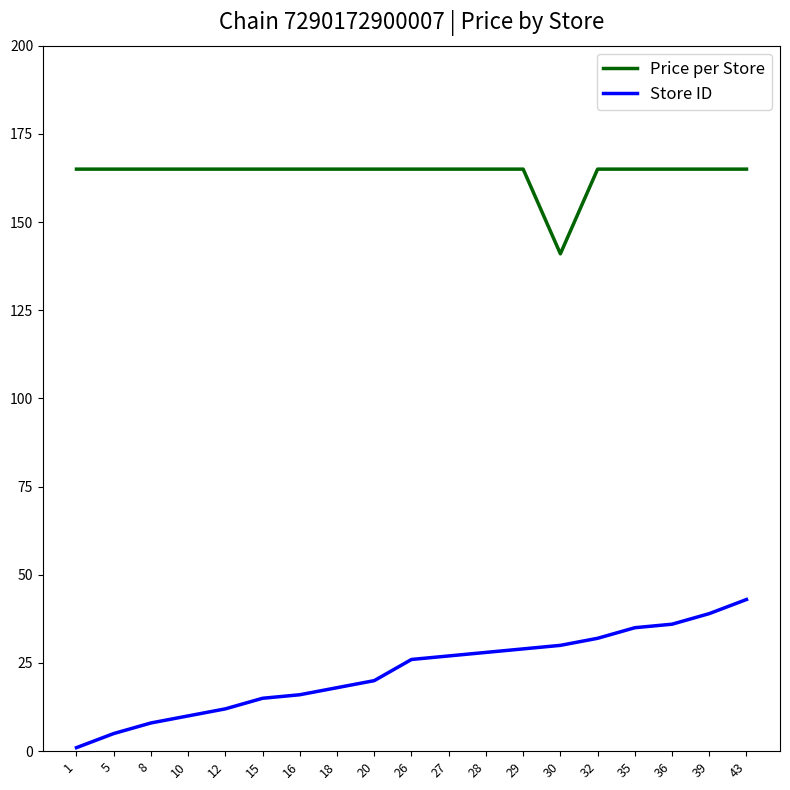

True or false: Store ID and Price per Store intersect in this chart.

False